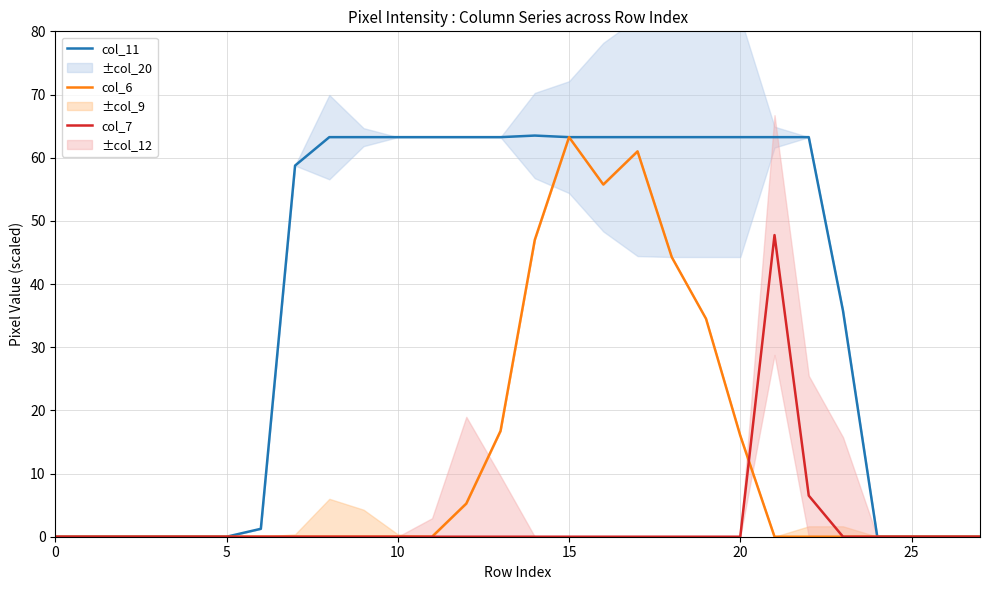

At 27, list the series in order from largest to smallest.

col_11, col_6, col_7